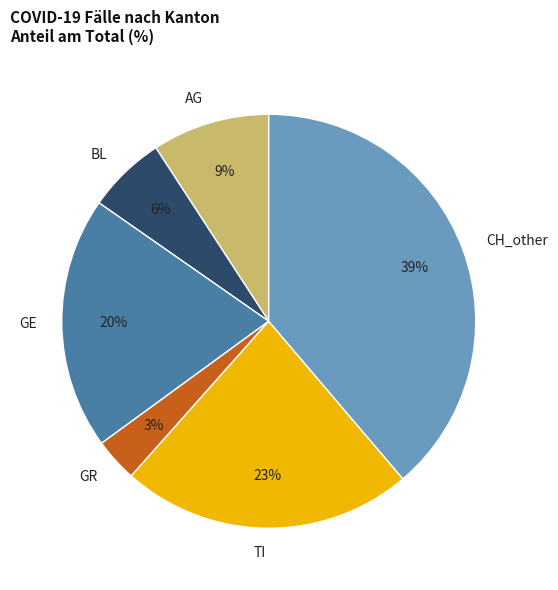

To the nearest percent, what percentage of the pie is AG?

9%